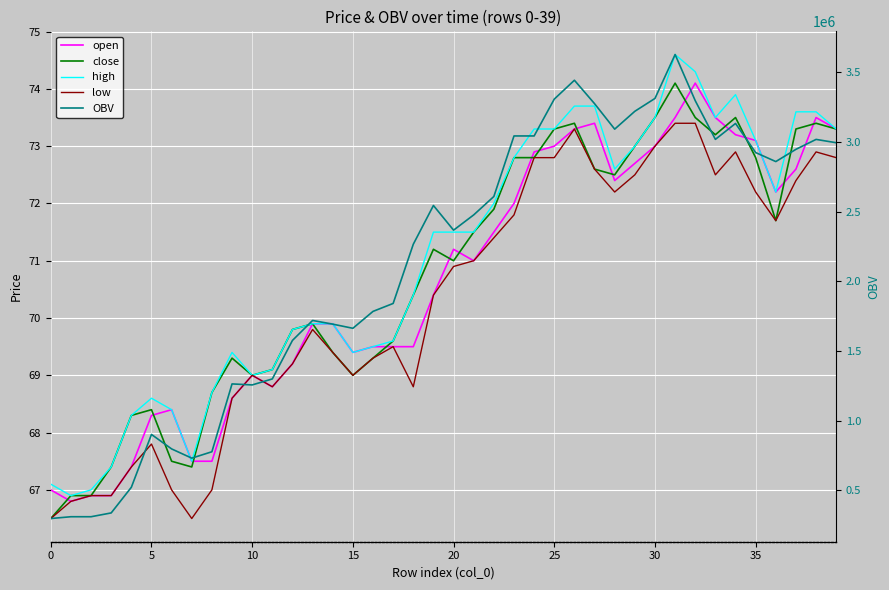

What value does the high series have at 34?

73.9